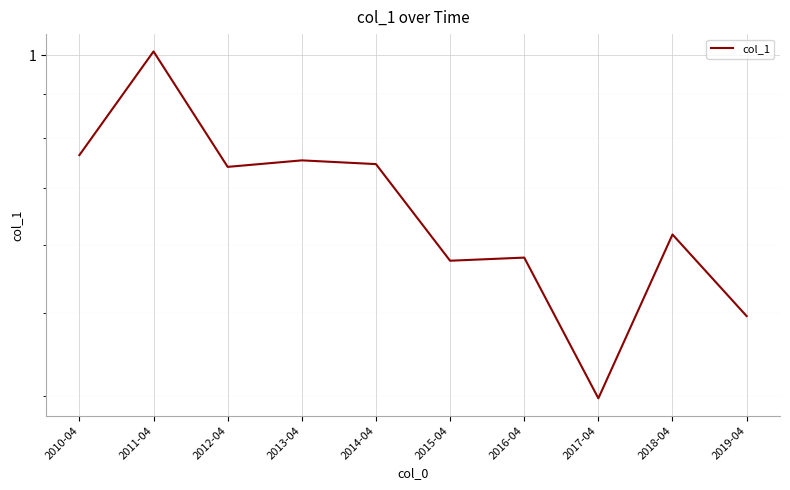

Reading left to right, extract all data points from this chart.

0.8	1.0	0.7	0.8	0.7	0.6	0.6	0.4	0.6	0.5